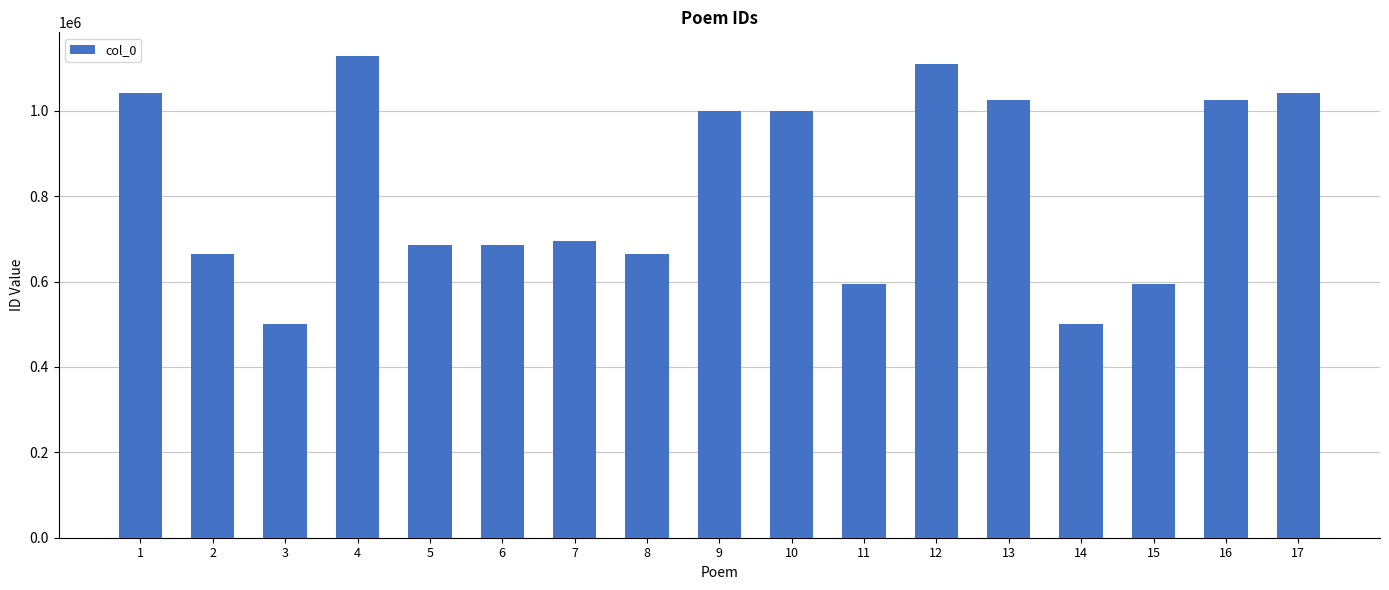

What is the difference between the values at 3 and 7?

196066